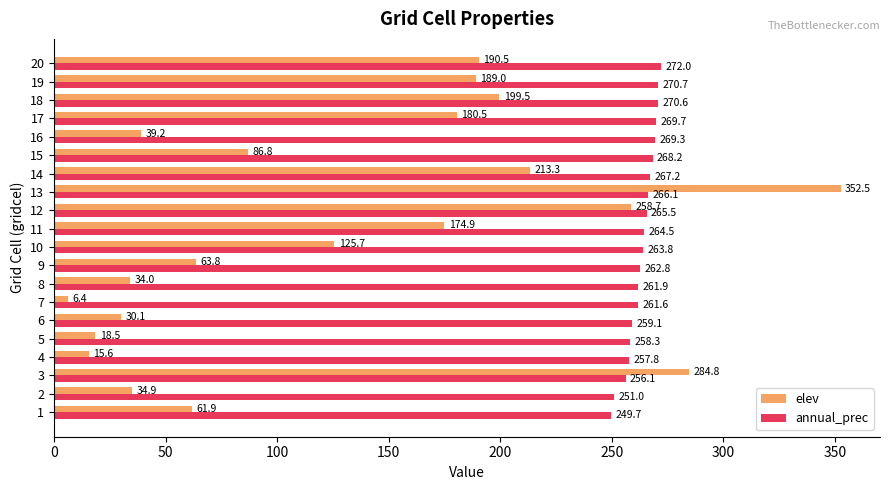

What is the total value across all series at 5?

276.8